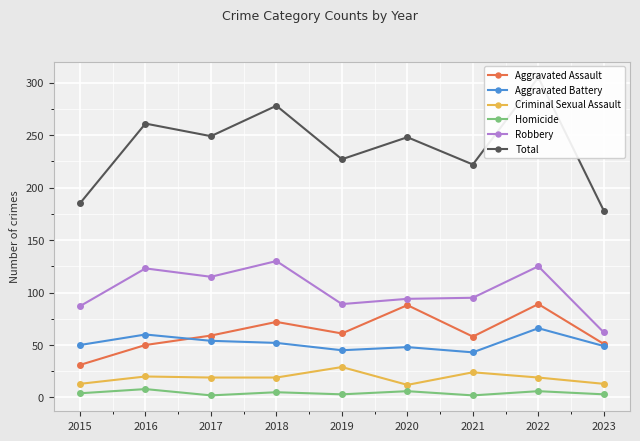

True or false: Robbery has a value of 25 at 2015.

False